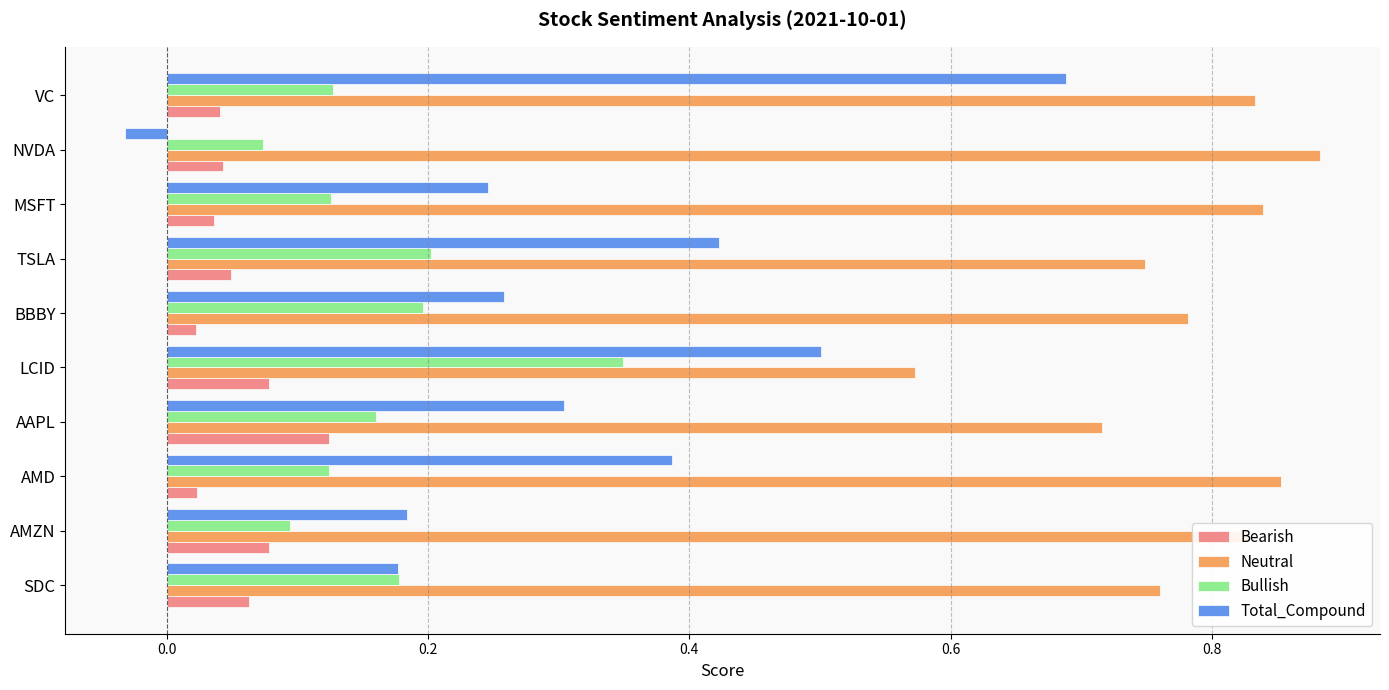

What is the sum of all Neutral values?

7.8